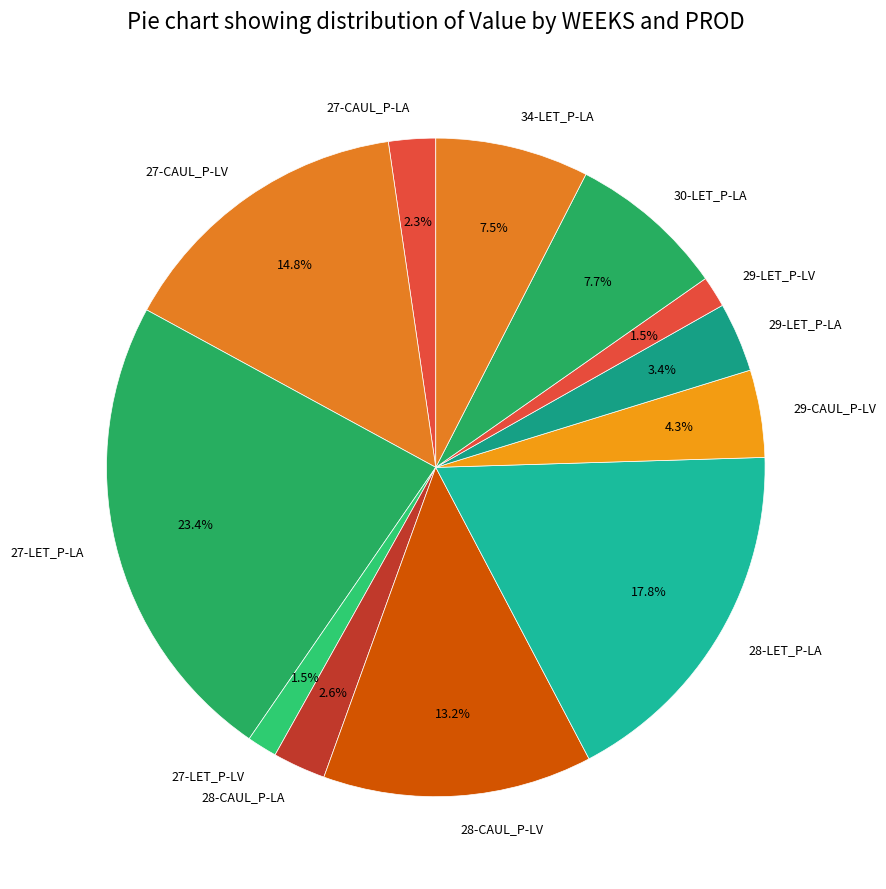

What is the ratio of the value at 28-CAUL_P-LA to the value at 29-LET_P-LA?

0.8